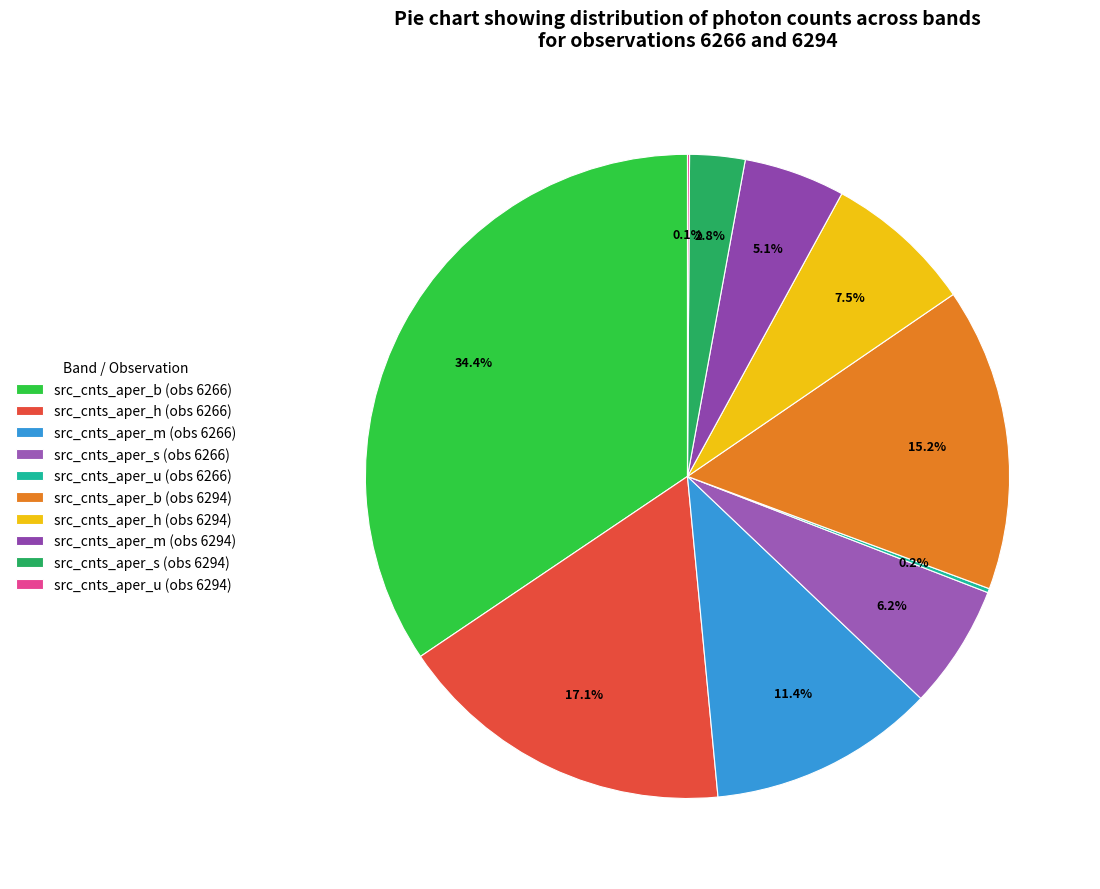

The src_cnts_aper_b (obs 6266) slice represents 49% of the pie. True or false?

False